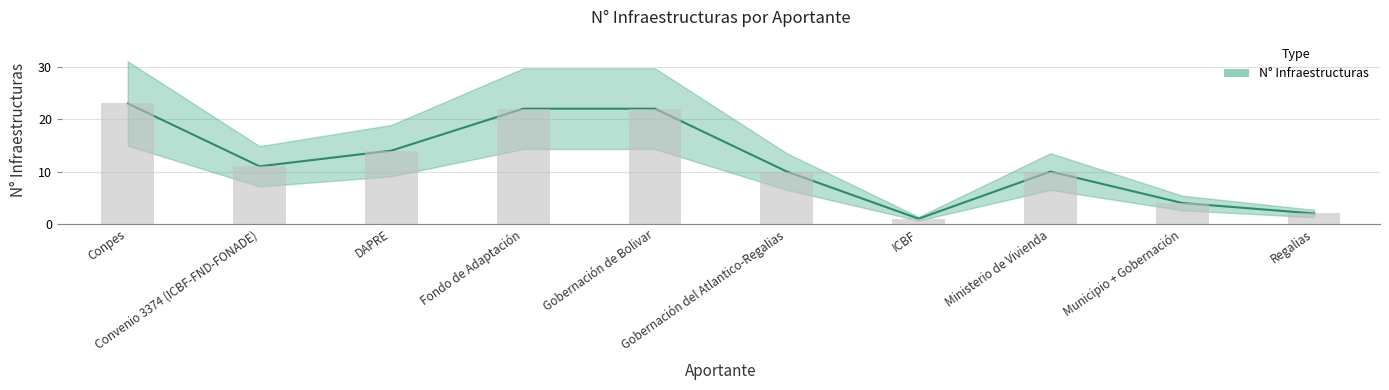

What is the sum of all values?

119